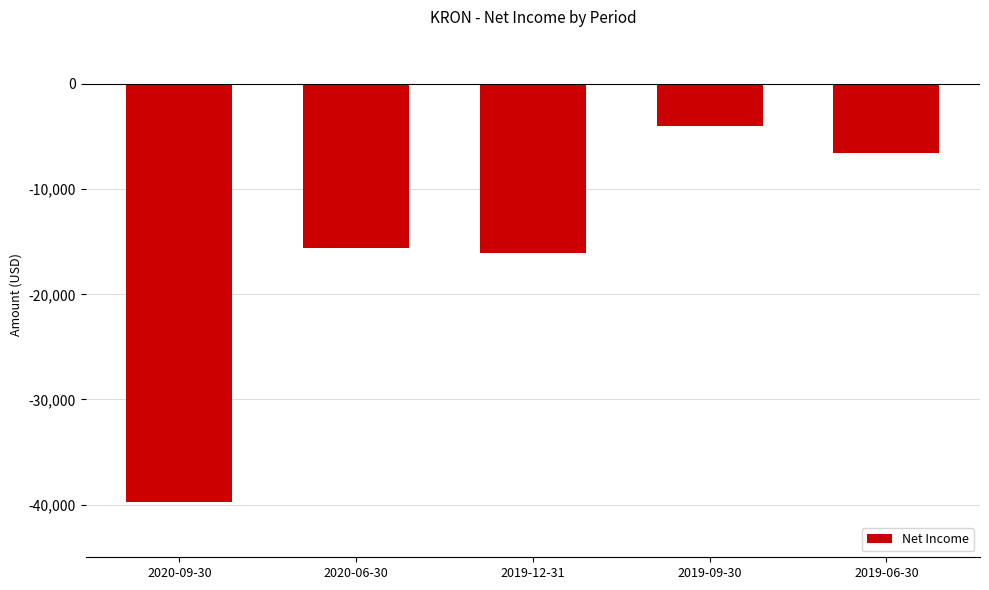

Count the number of values greater than -15600.

2